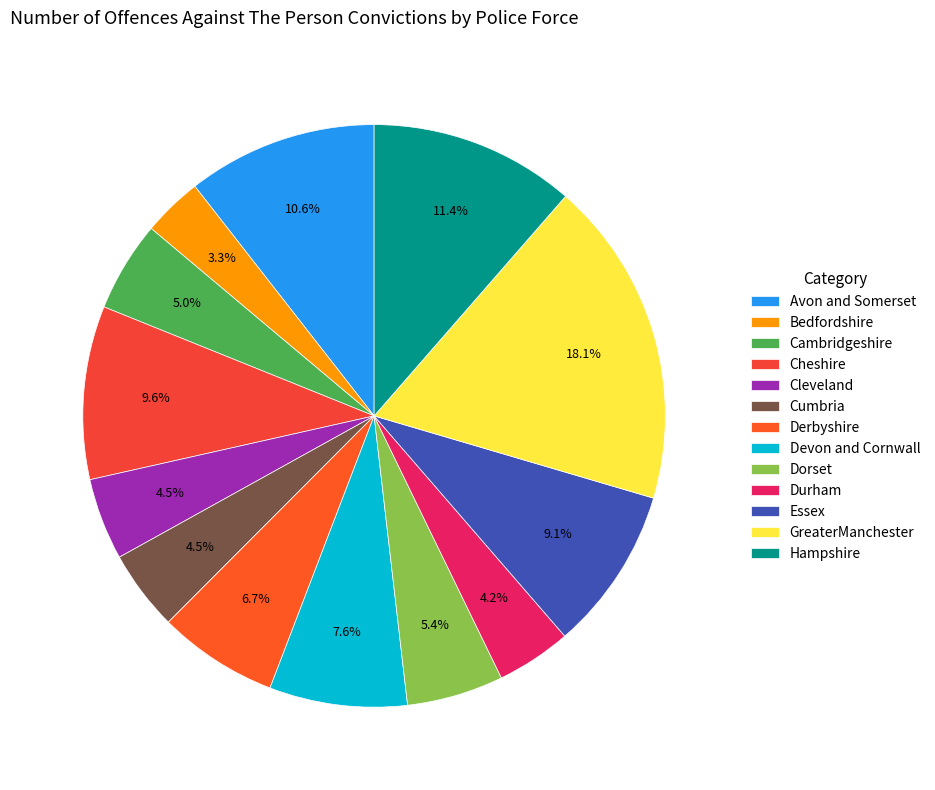

How many segments does this pie chart have?

13